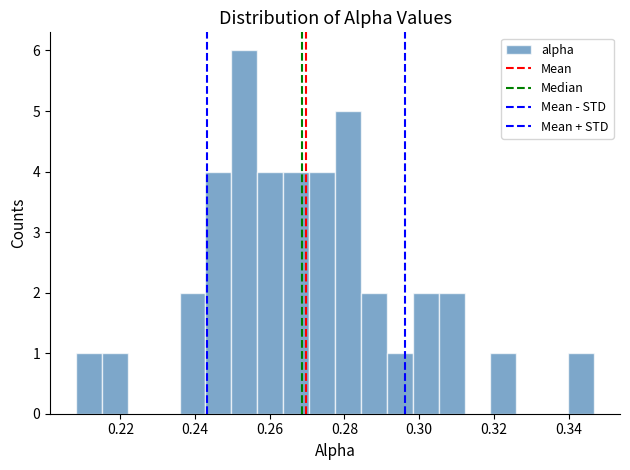

Around what value on the x-axis is the tallest bar? Give the approximate position of its centre, as read against the axis.

0.254